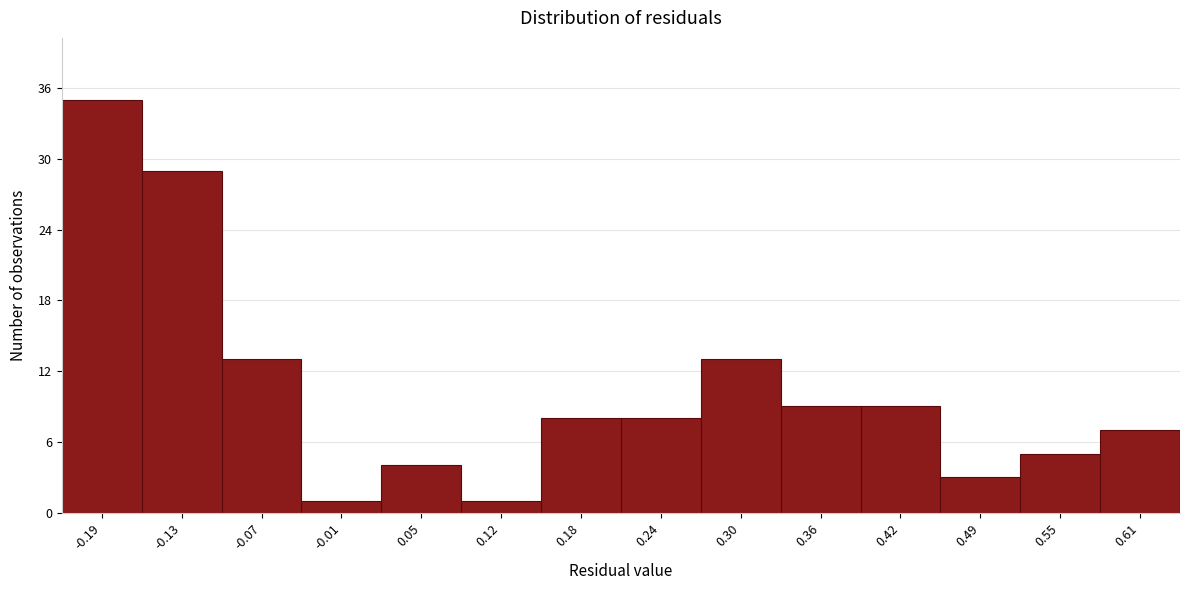

Reading right to left, transcribe all the data shown in this chart.

7	5	3	9	9	13	8	8	1	4	1	13	29	35